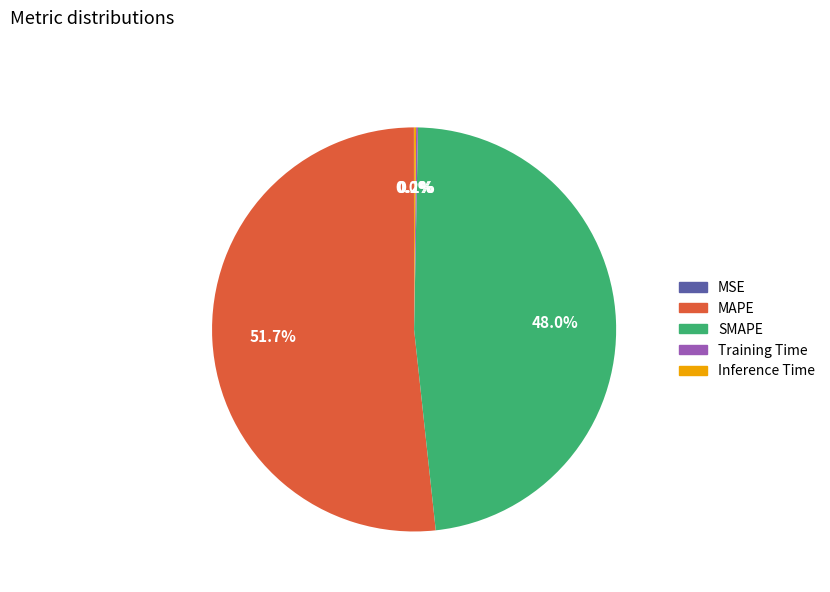

What percentage is NOT represented by SMAPE?

52.0%